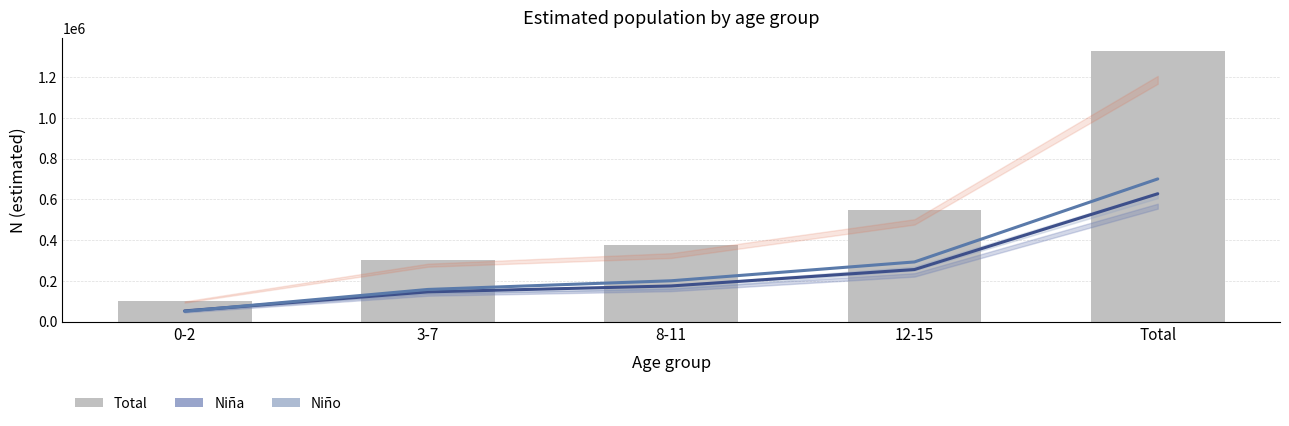

List the labels in order of Niño (Estimate) value, largest first.

Total, 12-15, 8-11, 3-7, 0-2